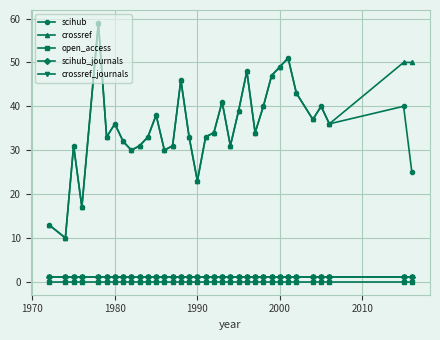

List the series in order of their peak value, highest first.

scihub, crossref, scihub_journals, crossref_journals, open_access